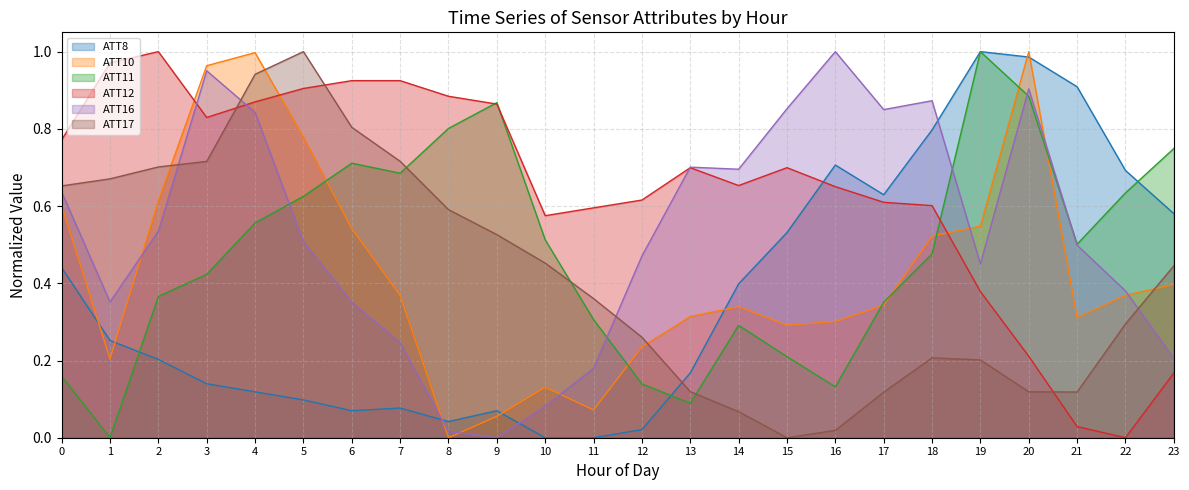

List the series in order of their peak value, lowest first.

ATT8, ATT10, ATT11, ATT12, ATT16, ATT17